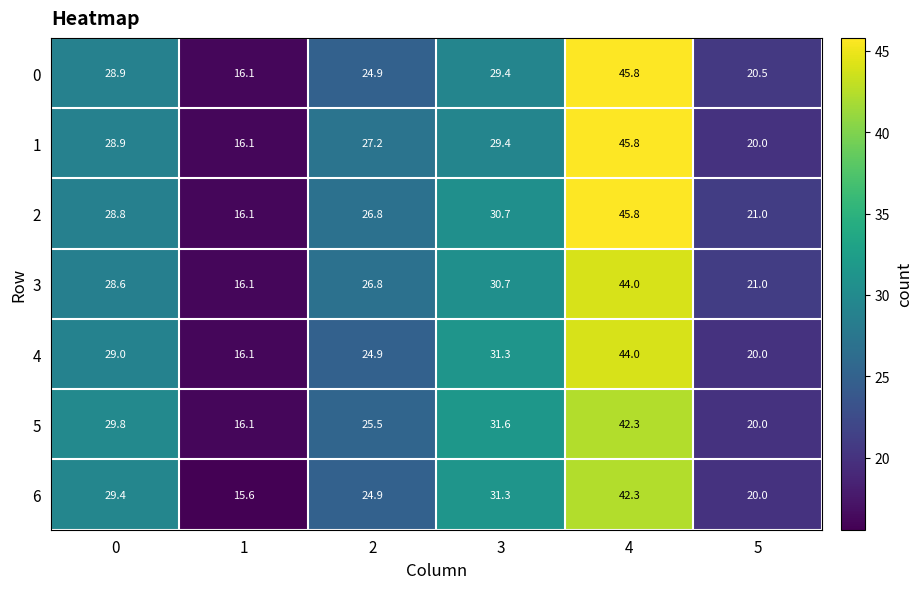

Rank the categories by 6 value from highest to lowest.

4, 3, 0, 2, 5, 1